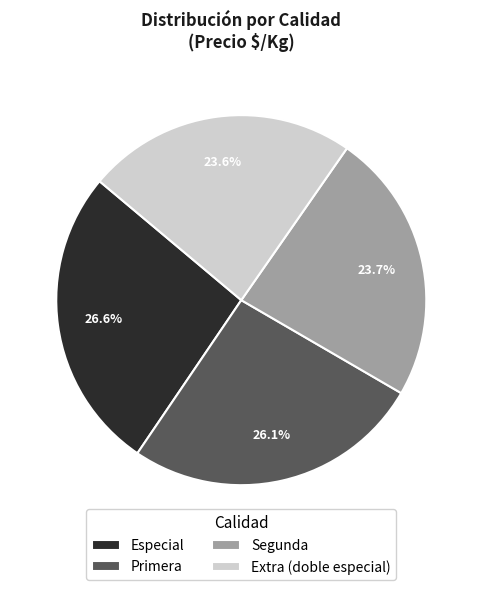

How many slices are in this pie chart?

4